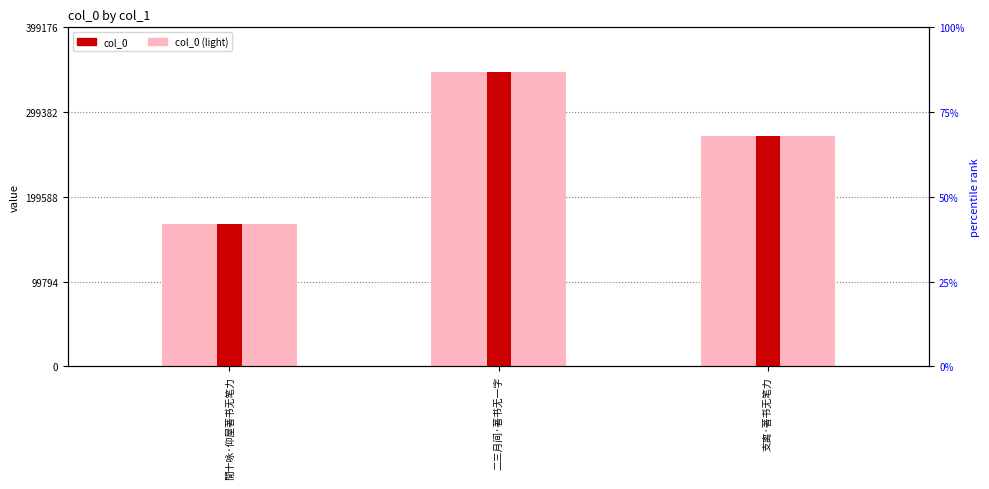

Reading right to left, list all the values displayed in this chart.

col_0 (light): 270783	347110	167594
col_0: 270783	347110	167594